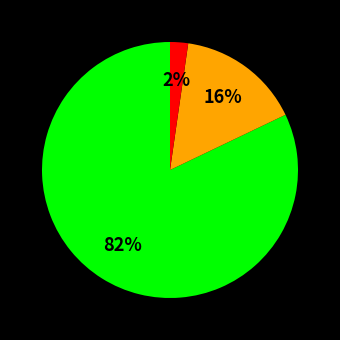

To the nearest percent, what is the difference between the largest and smallest slice percentages?

80%